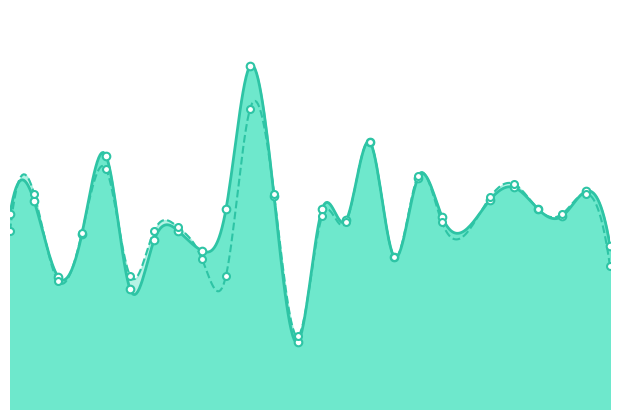

What is the total value across all series at 8?

0.9